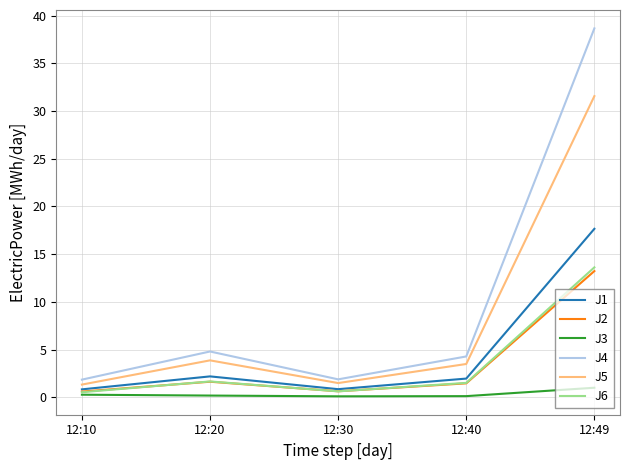

Between 12:10 and 12:40, which series saw the biggest shift?

J4